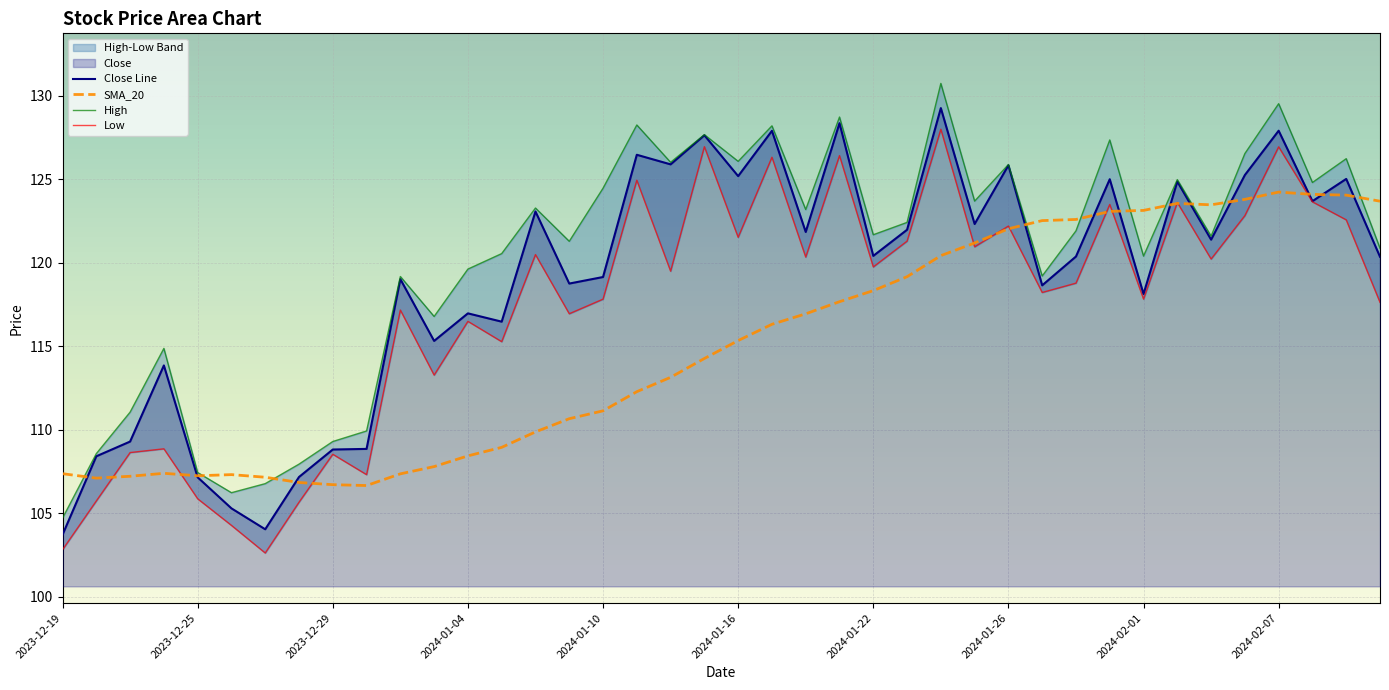

The value of Close Line at 2023-12-29 is 108.8. True or false?

True